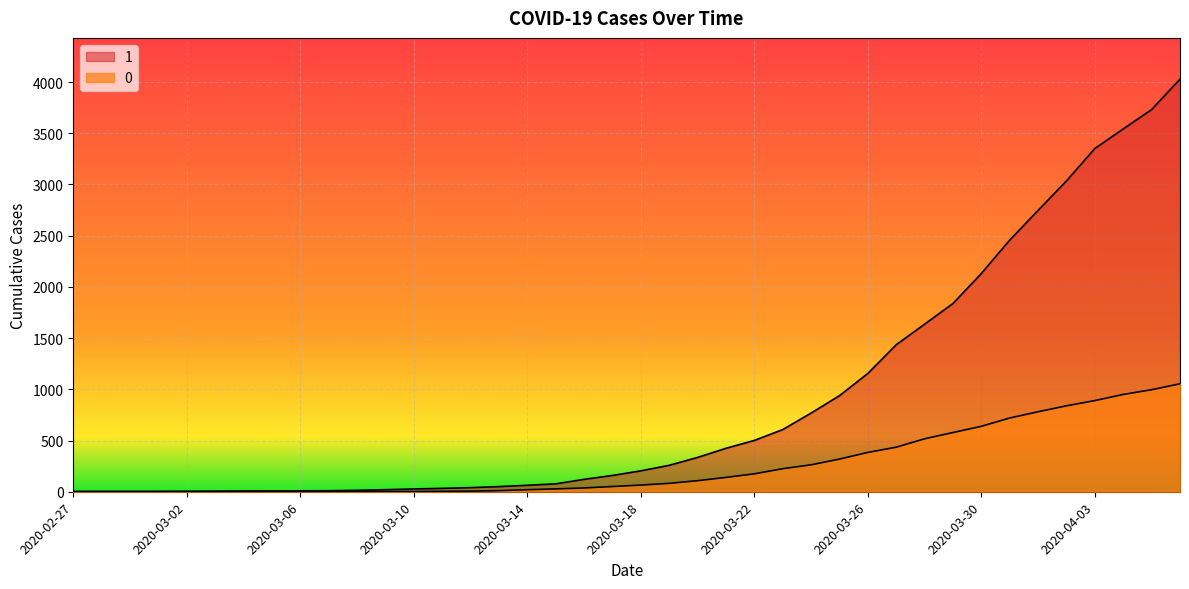

Reading left to right, what are all the values shown in this chart?

1: 2020-02-27=3	2020-02-28=4	2020-02-29=4	2020-03-01=4	2020-03-02=5	2020-03-03=6	2020-03-04=8	2020-03-05=9	2020-03-06=9	2020-03-07=10	2020-03-08=14	2020-03-09=20	2020-03-10=27	2020-03-11=33	2020-03-12=40	2020-03-13=50	2020-03-14=63	2020-03-15=77	2020-03-16=121	2020-03-17=159	2020-03-18=204	2020-03-19=258	2020-03-20=335	2020-03-21=424	2020-03-22=501	2020-03-23=607	2020-03-24=768	2020-03-25=938	2020-03-26=1155	2020-03-27=1435	2020-03-28=1636	2020-03-29=1838	2020-03-30=2131	2020-03-31=2457	2020-04-01=2747	2020-04-02=3035	2020-04-03=3351	2020-04-04=3542	2020-04-05=3731	2020-04-06=4028
0: 2020-02-27=0	2020-02-28=0	2020-02-29=0	2020-03-01=0	2020-03-02=0	2020-03-03=0	2020-03-04=0	2020-03-05=0	2020-03-06=0	2020-03-07=1	2020-03-08=2	2020-03-09=2	2020-03-10=2	2020-03-11=4	2020-03-12=6	2020-03-13=11	2020-03-14=20	2020-03-15=28	2020-03-16=37	2020-03-17=51	2020-03-18=65	2020-03-19=82	2020-03-20=108	2020-03-21=140	2020-03-22=175	2020-03-23=225	2020-03-24=263	2020-03-25=319	2020-03-26=384	2020-03-27=435	2020-03-28=517	2020-03-29=578	2020-03-30=639	2020-03-31=720	2020-04-01=781	2020-04-02=839	2020-04-03=890	2020-04-04=950	2020-04-05=996	2020-04-06=1054